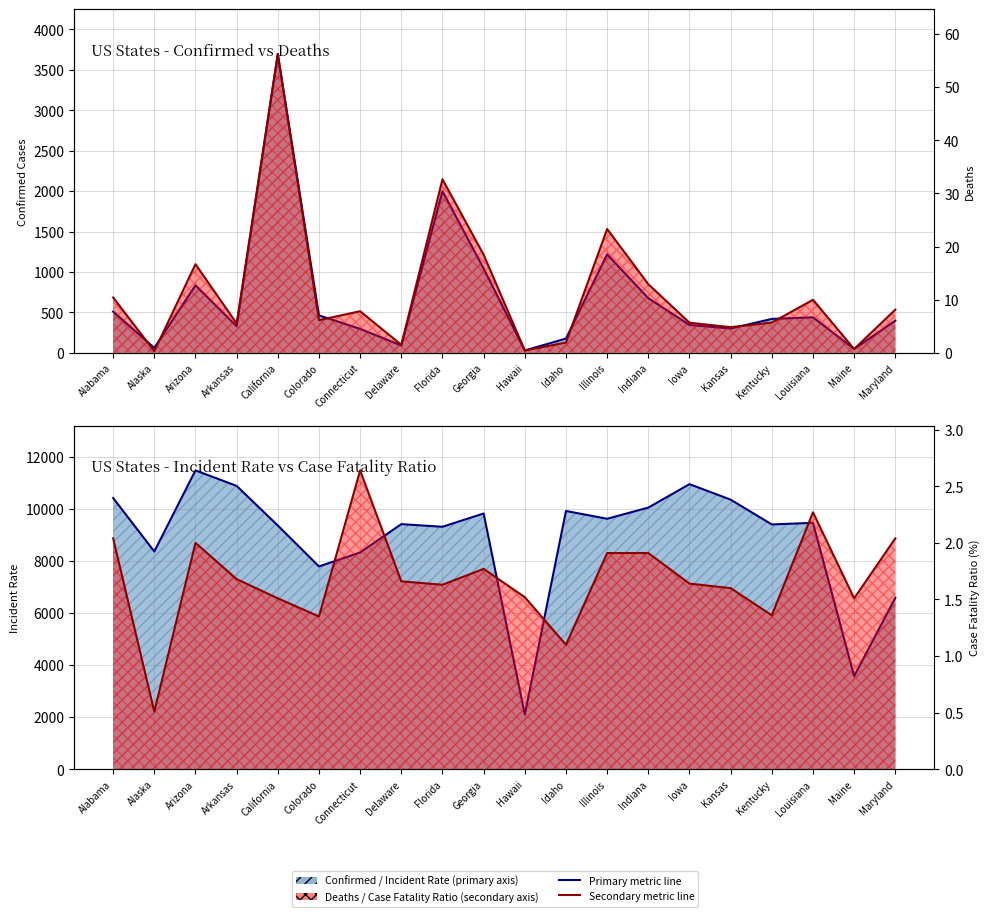

What position from the left is Connecticut?

7